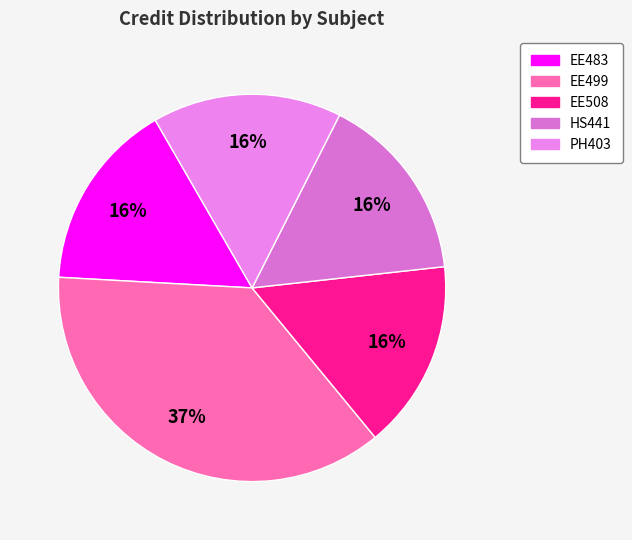

Between HS441 and EE508, which is larger?

HS441